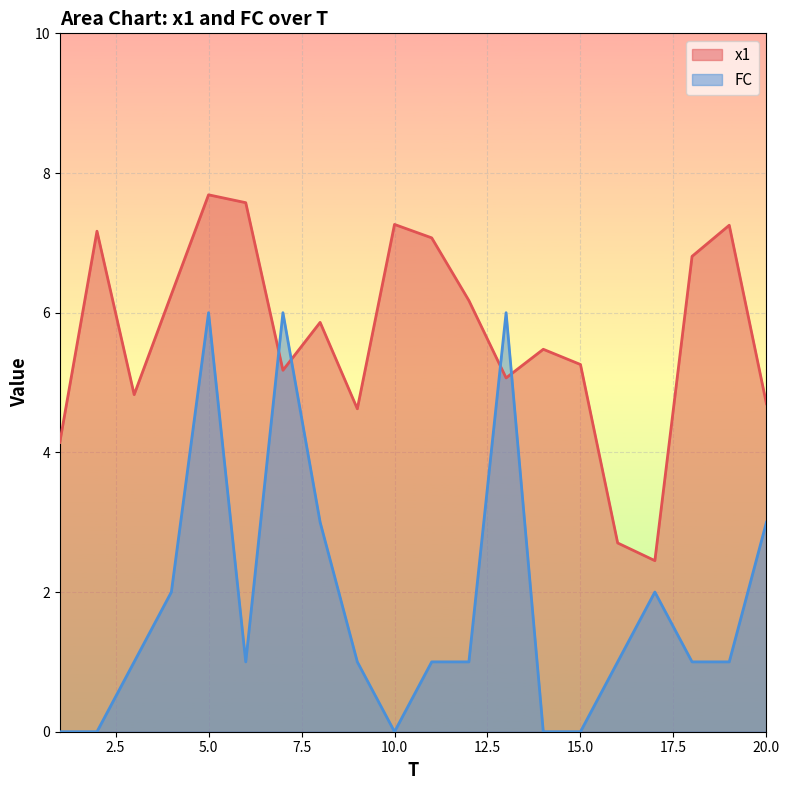

What is the difference between the highest and lowest values at 1?

4.1